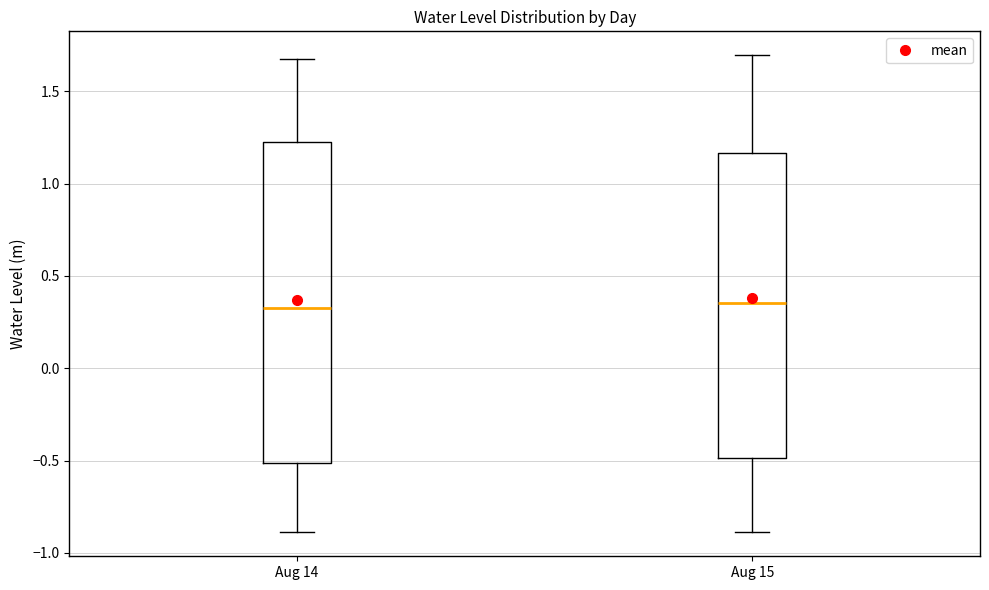

Reading left to right, read every box against the y-axis: the position of its median line, the range the box covers, and the ends of its whiskers. The values are not printed on the chart, so give them approximately, as read against the axis.

Aug 14: median 0.35, box -0.50 to 1.25, whiskers -0.90 to 1.70
Aug 15: median 0.35, box -0.50 to 1.15, whiskers -0.90 to 1.70